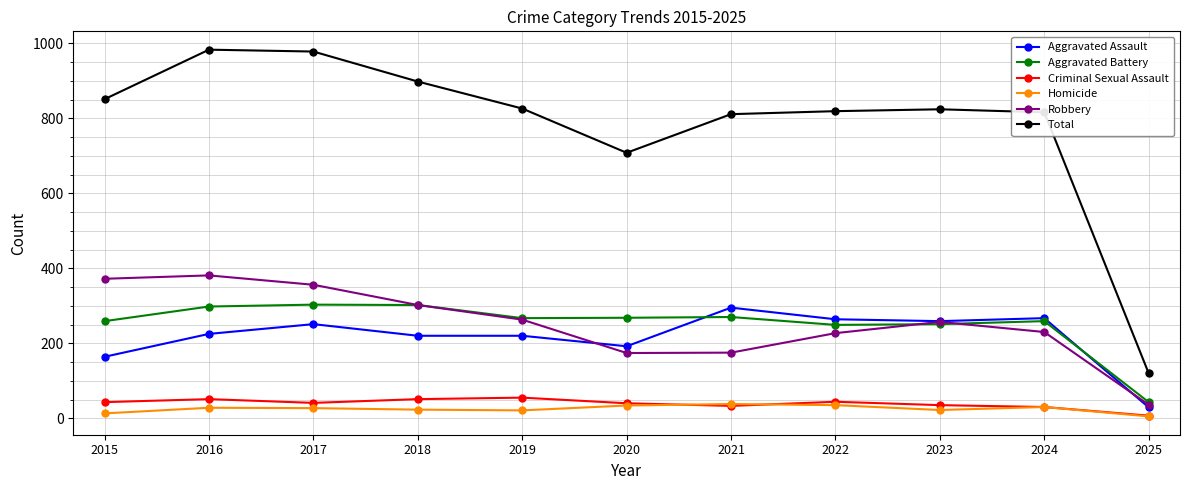

The value of Aggravated Battery at 2023 is 251. True or false?

True